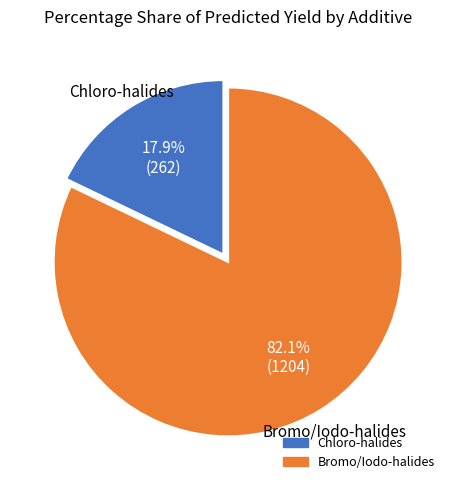

Is there any slice that represents more than half of the pie?

Yes